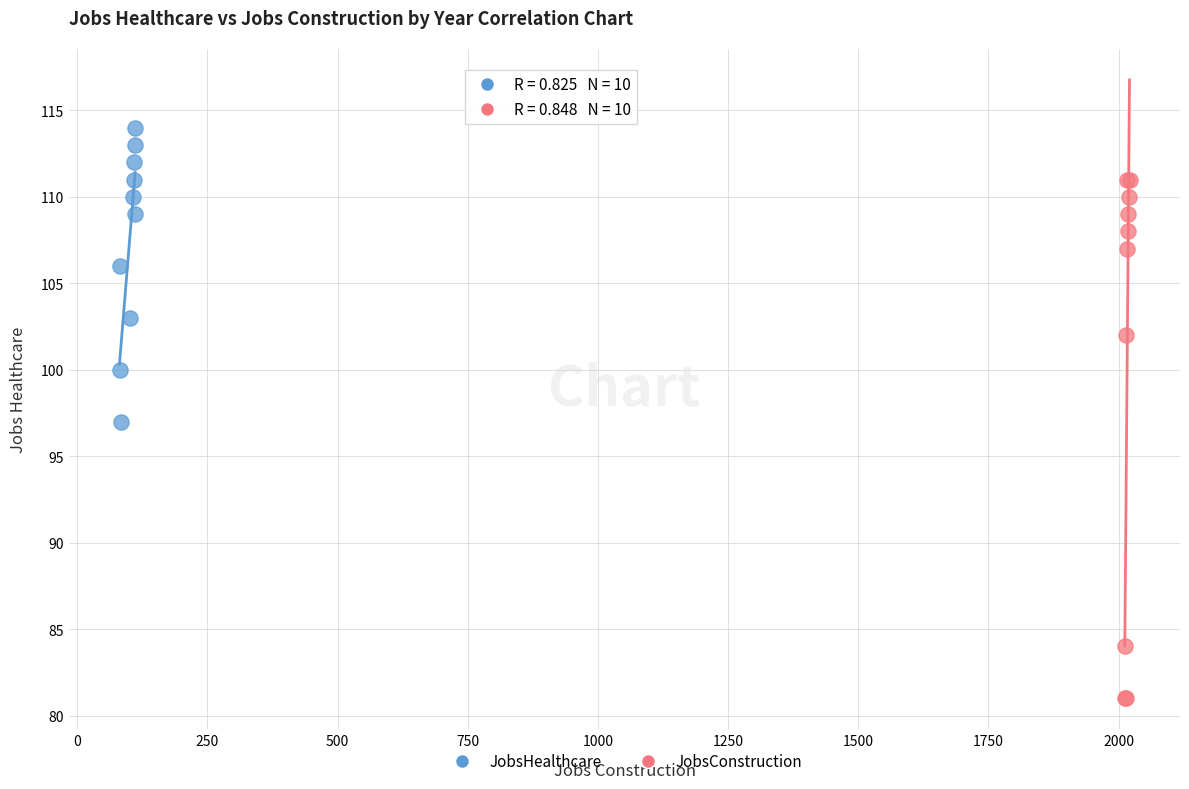

Which series reaches the minimum Y coordinate?

JobsConstruction